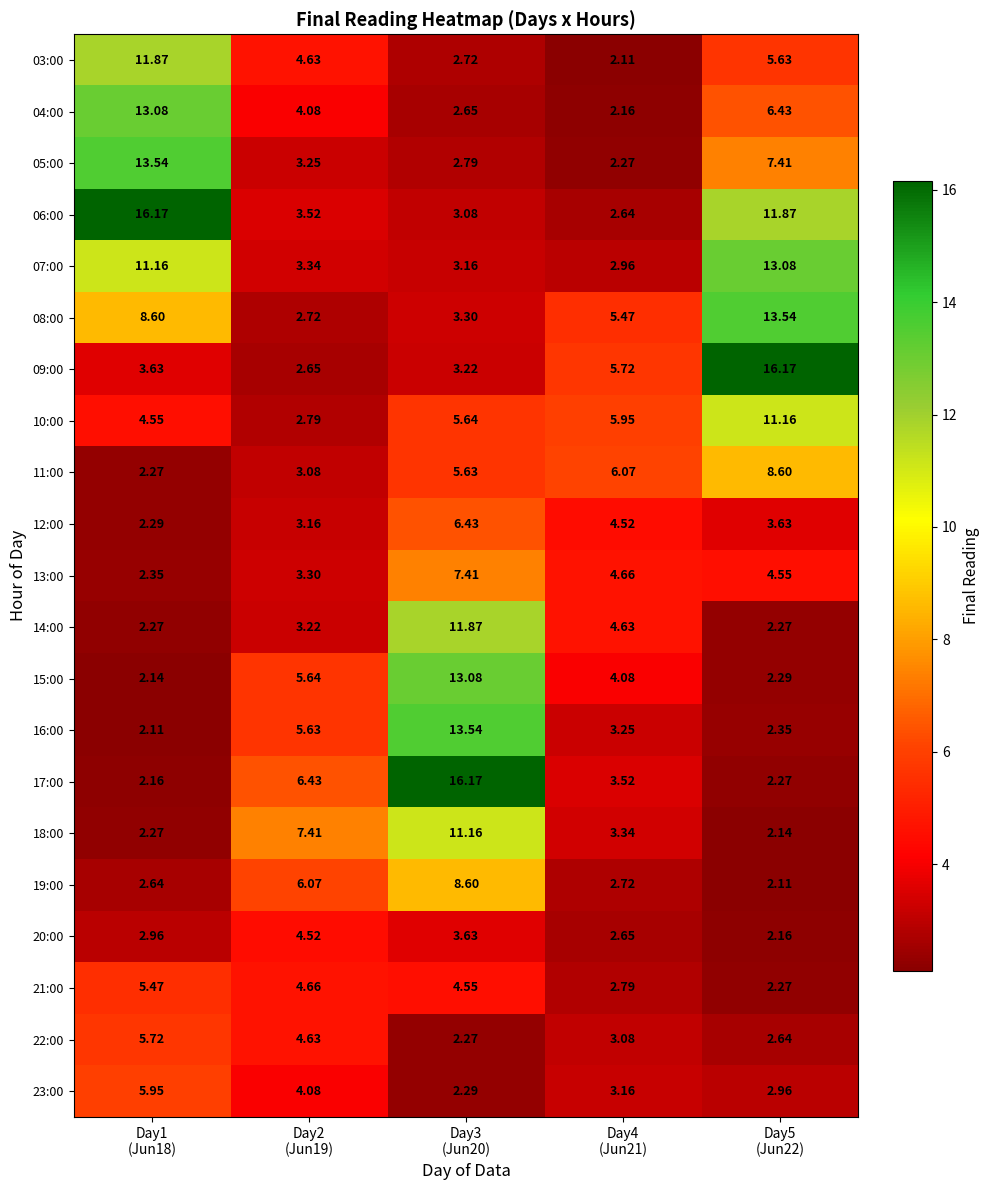

Rank the series by their maximum value, from highest to lowest.

06:00, 09:00, 17:00, 05:00, 08:00, 16:00, 04:00, 07:00, 15:00, 03:00, 14:00, 10:00, 18:00, 11:00, 19:00, 13:00, 12:00, 23:00, 22:00, 21:00, 20:00